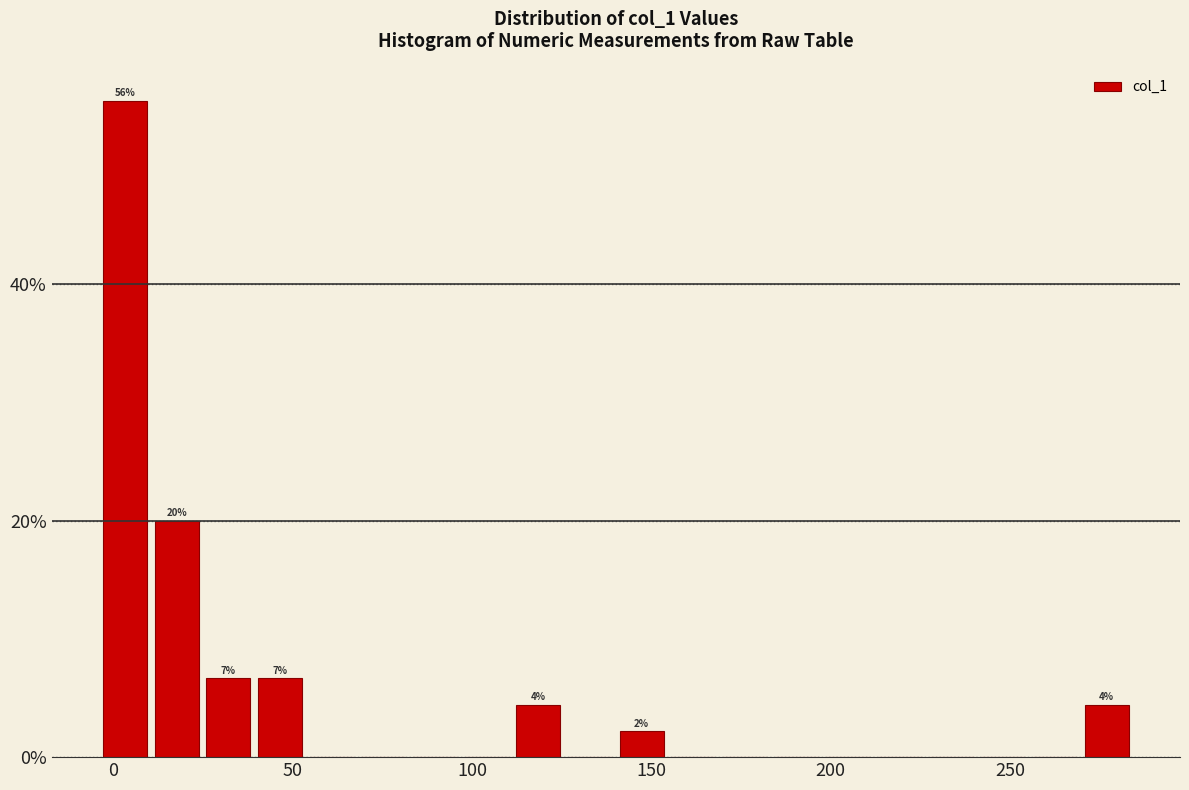

Around what value on the x-axis is the tallest bar? Give the approximate position of its centre, as read against the axis.

5